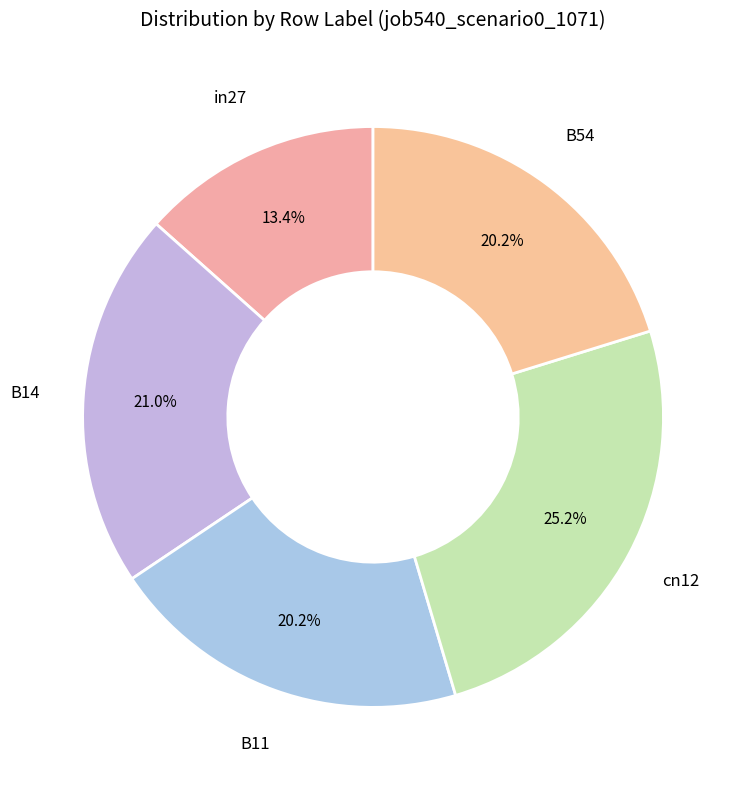

How many segments does this pie chart have?

5